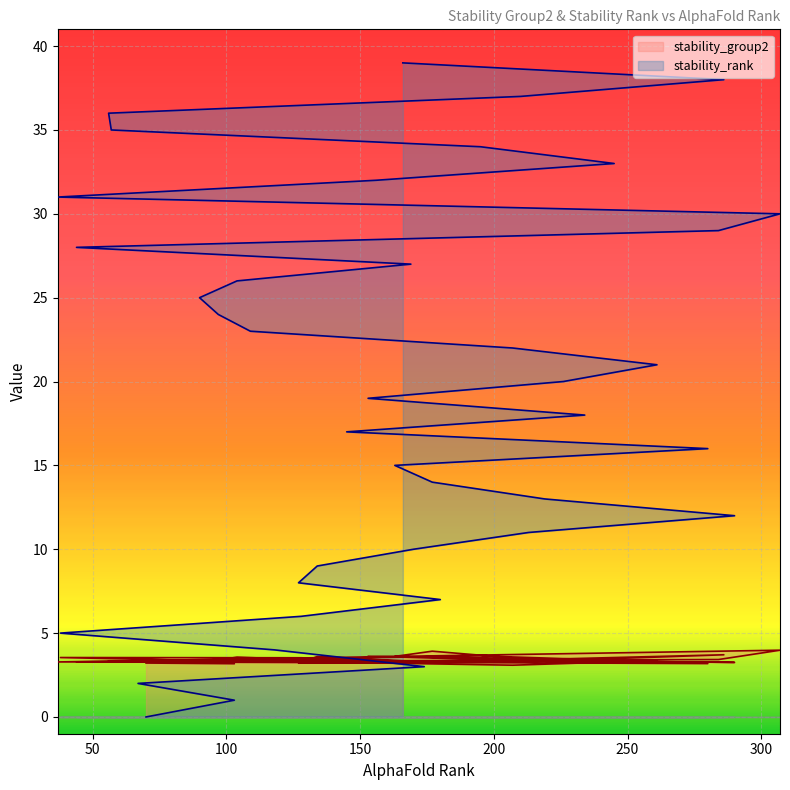

What is the approximate value of stability_group2 at 56?

3.3